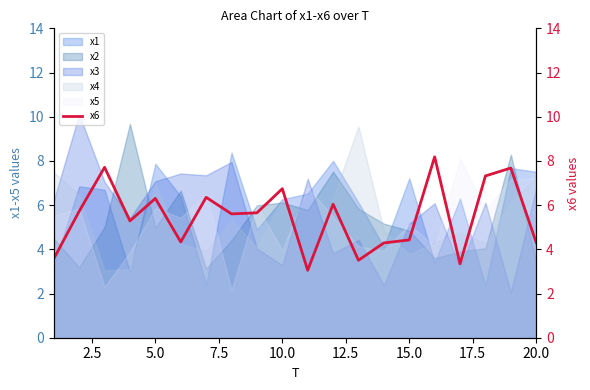

What is the highest value of the x5 series?

8.1